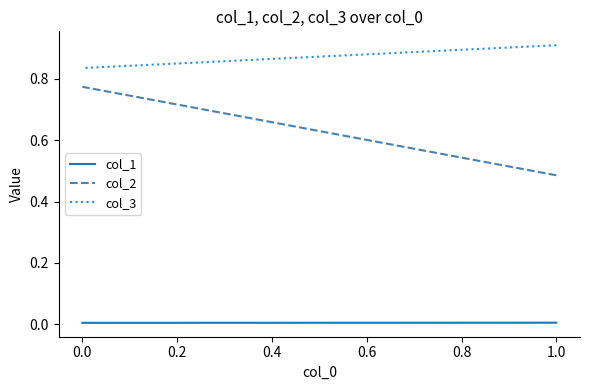

What is the average value of the col_3 series?

0.9